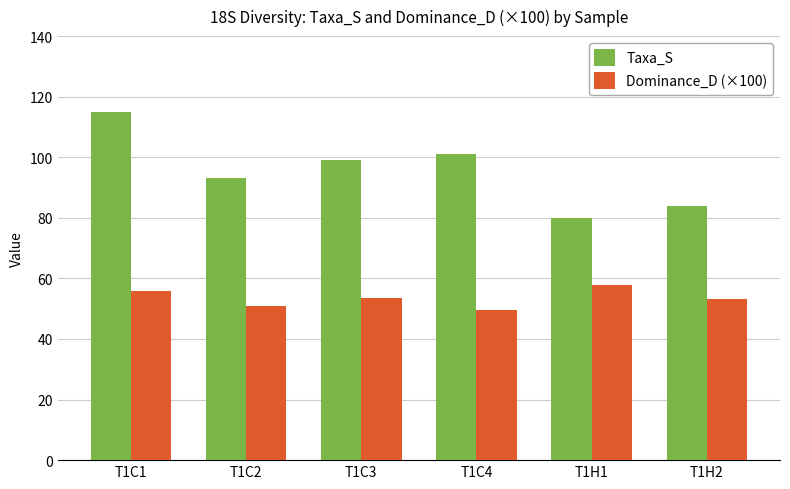

What value does the Dominance_D (×100) series have at T1C4?

49.7